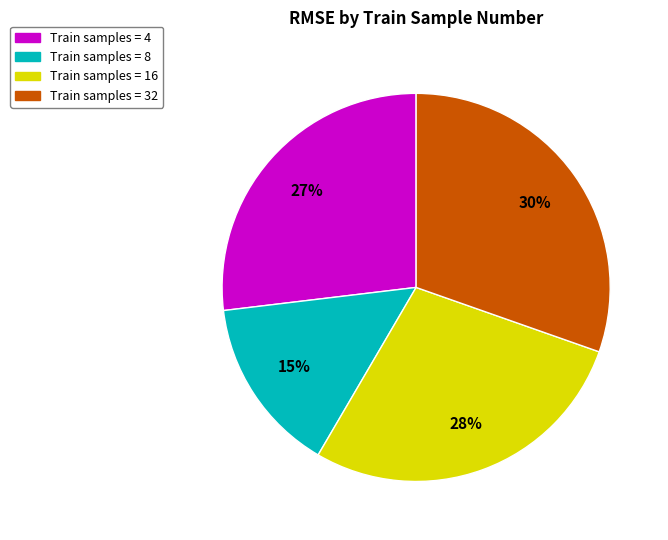

How many segments does this pie chart have?

4